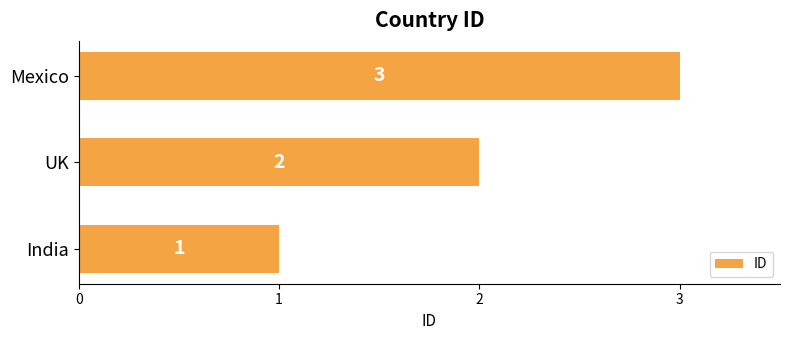

Is it true that the value at UK is 2?

True